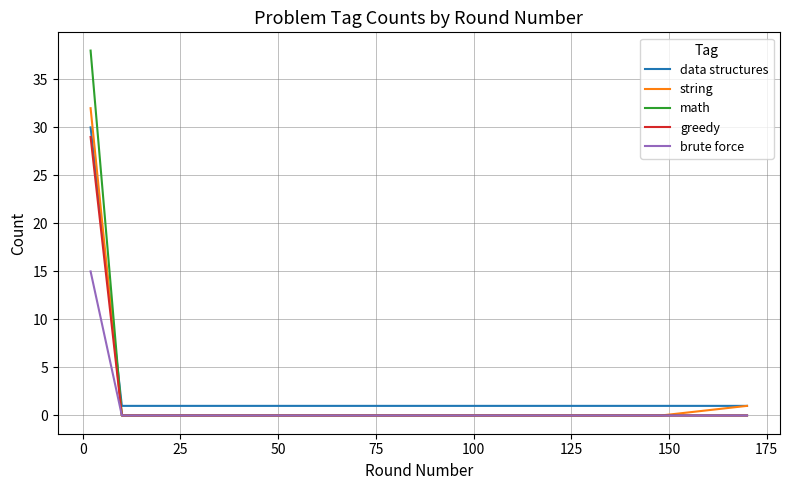

Count the number of categories in the chart.

20